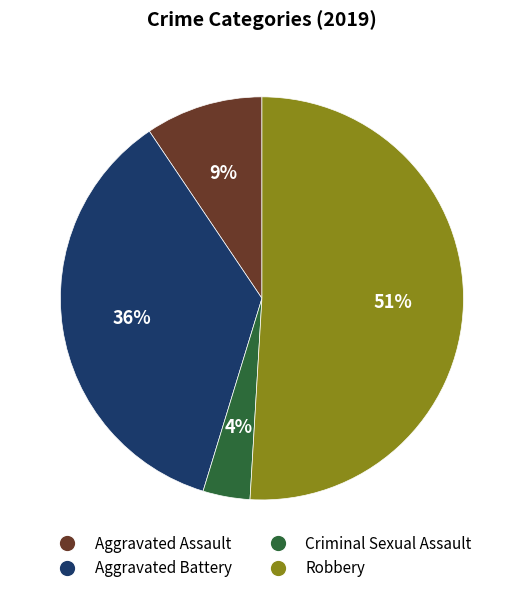

Do Aggravated Assault and Robbery together represent more than half of the pie?

Yes